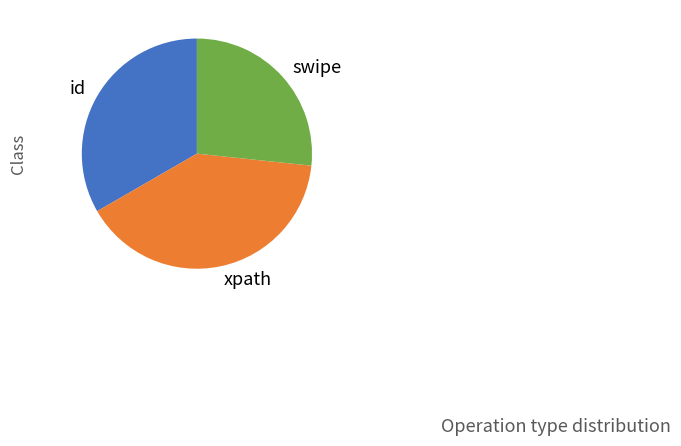

Rank the categories by value from lowest to highest.

swipe, id, xpath